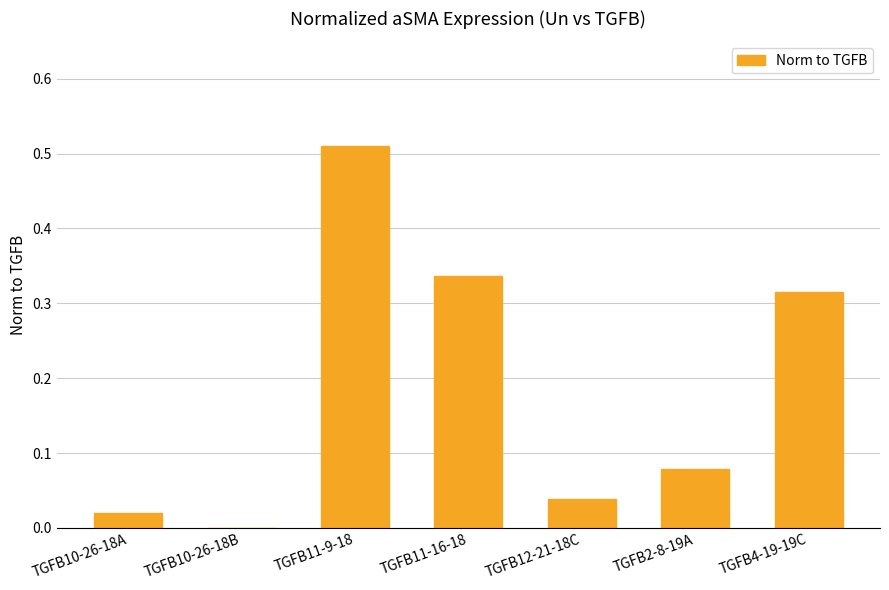

Are the bars horizontal?

No